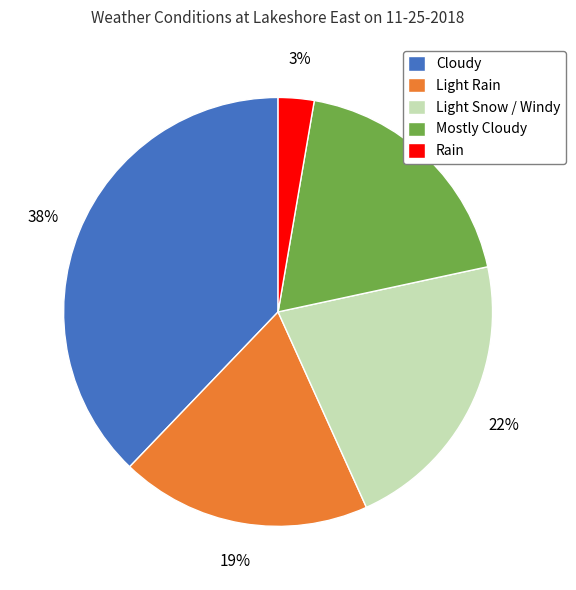

Which slice is the smallest?

Rain